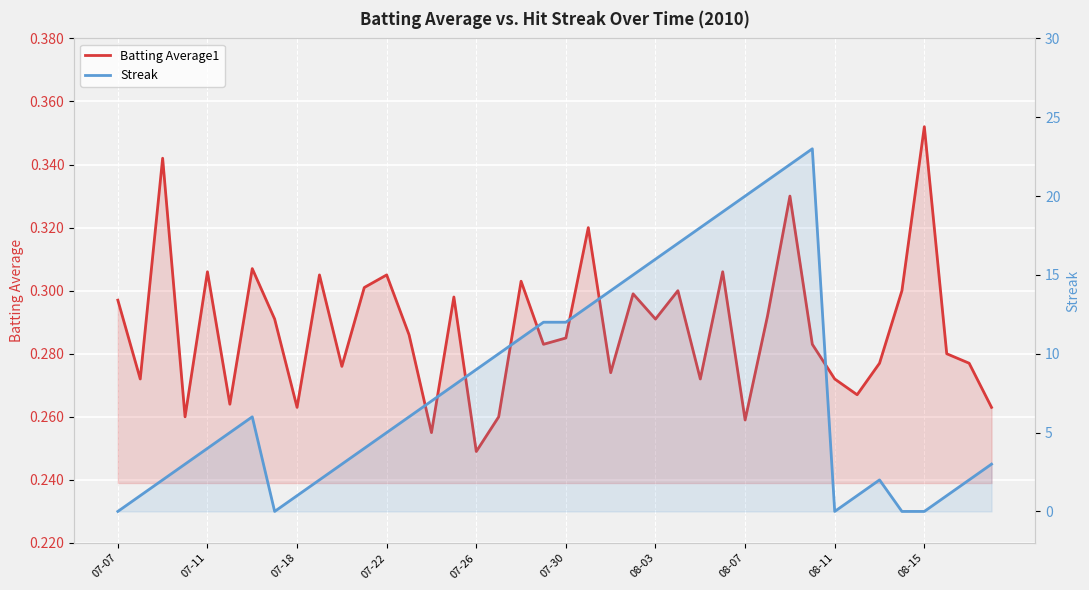

Where is Batting Average1 nearest to the value 0?

07-26